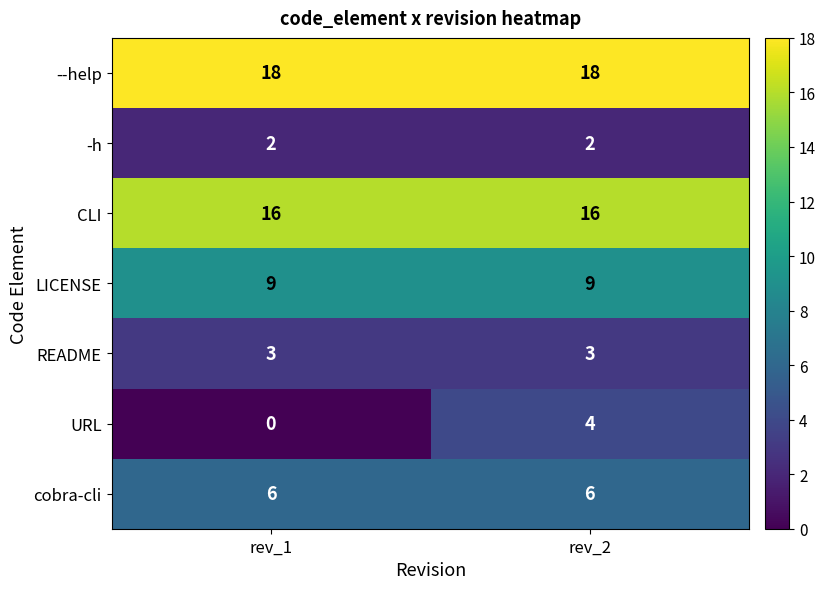

Rank the series at rev_2 from lowest to highest value.

-h, README, URL, cobra-cli, LICENSE, CLI, --help